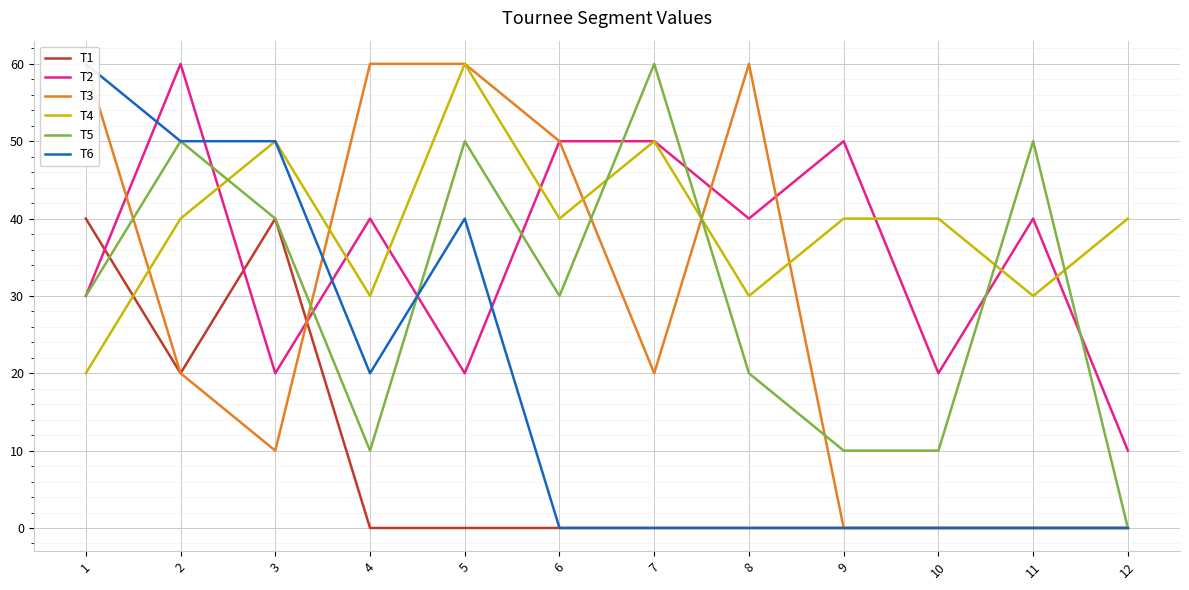

Where is the first local minimum for T1?

2